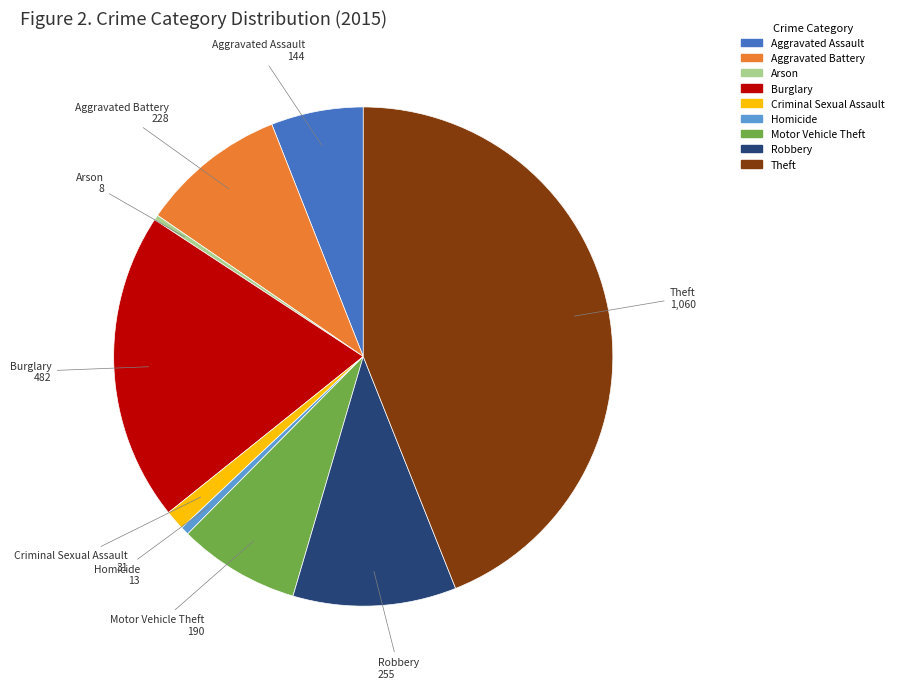

How many segments does this pie chart have?

9